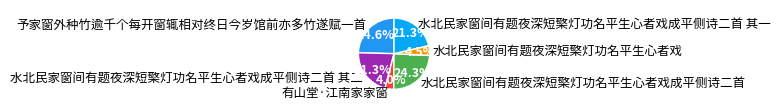

Between 有山堂·江南家家窗 and 水北民家窗间有题夜深短檠灯功名平生心者戏成平侧诗二首 其二, which is larger?

水北民家窗间有题夜深短檠灯功名平生心者戏成平侧诗二首 其二